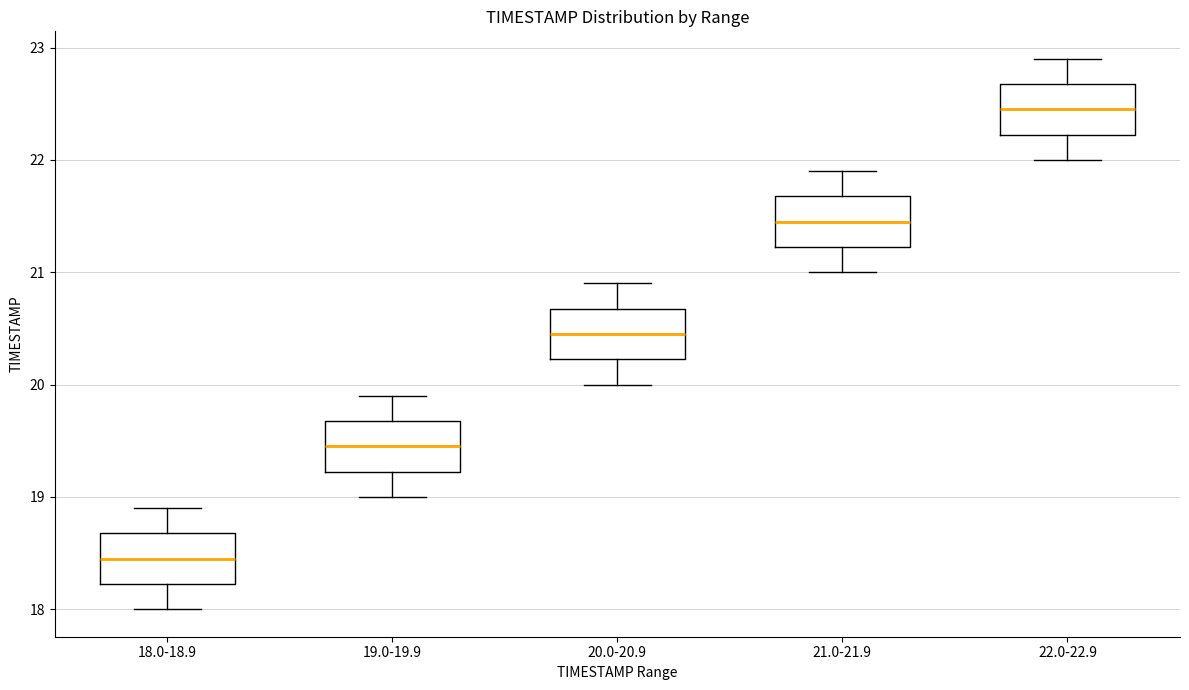

Which box's median line is the highest?

22.0-22.9